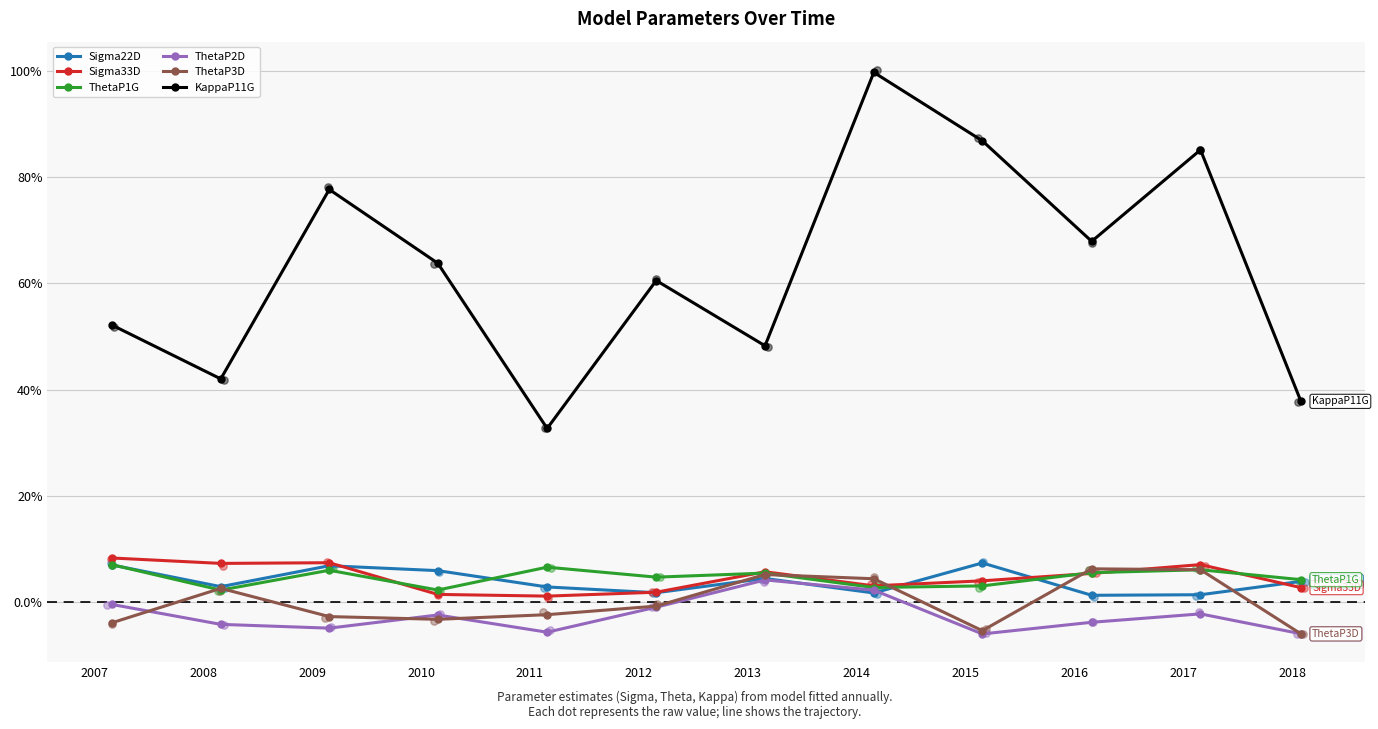

Which series contains the highest Y value?

KappaP11G